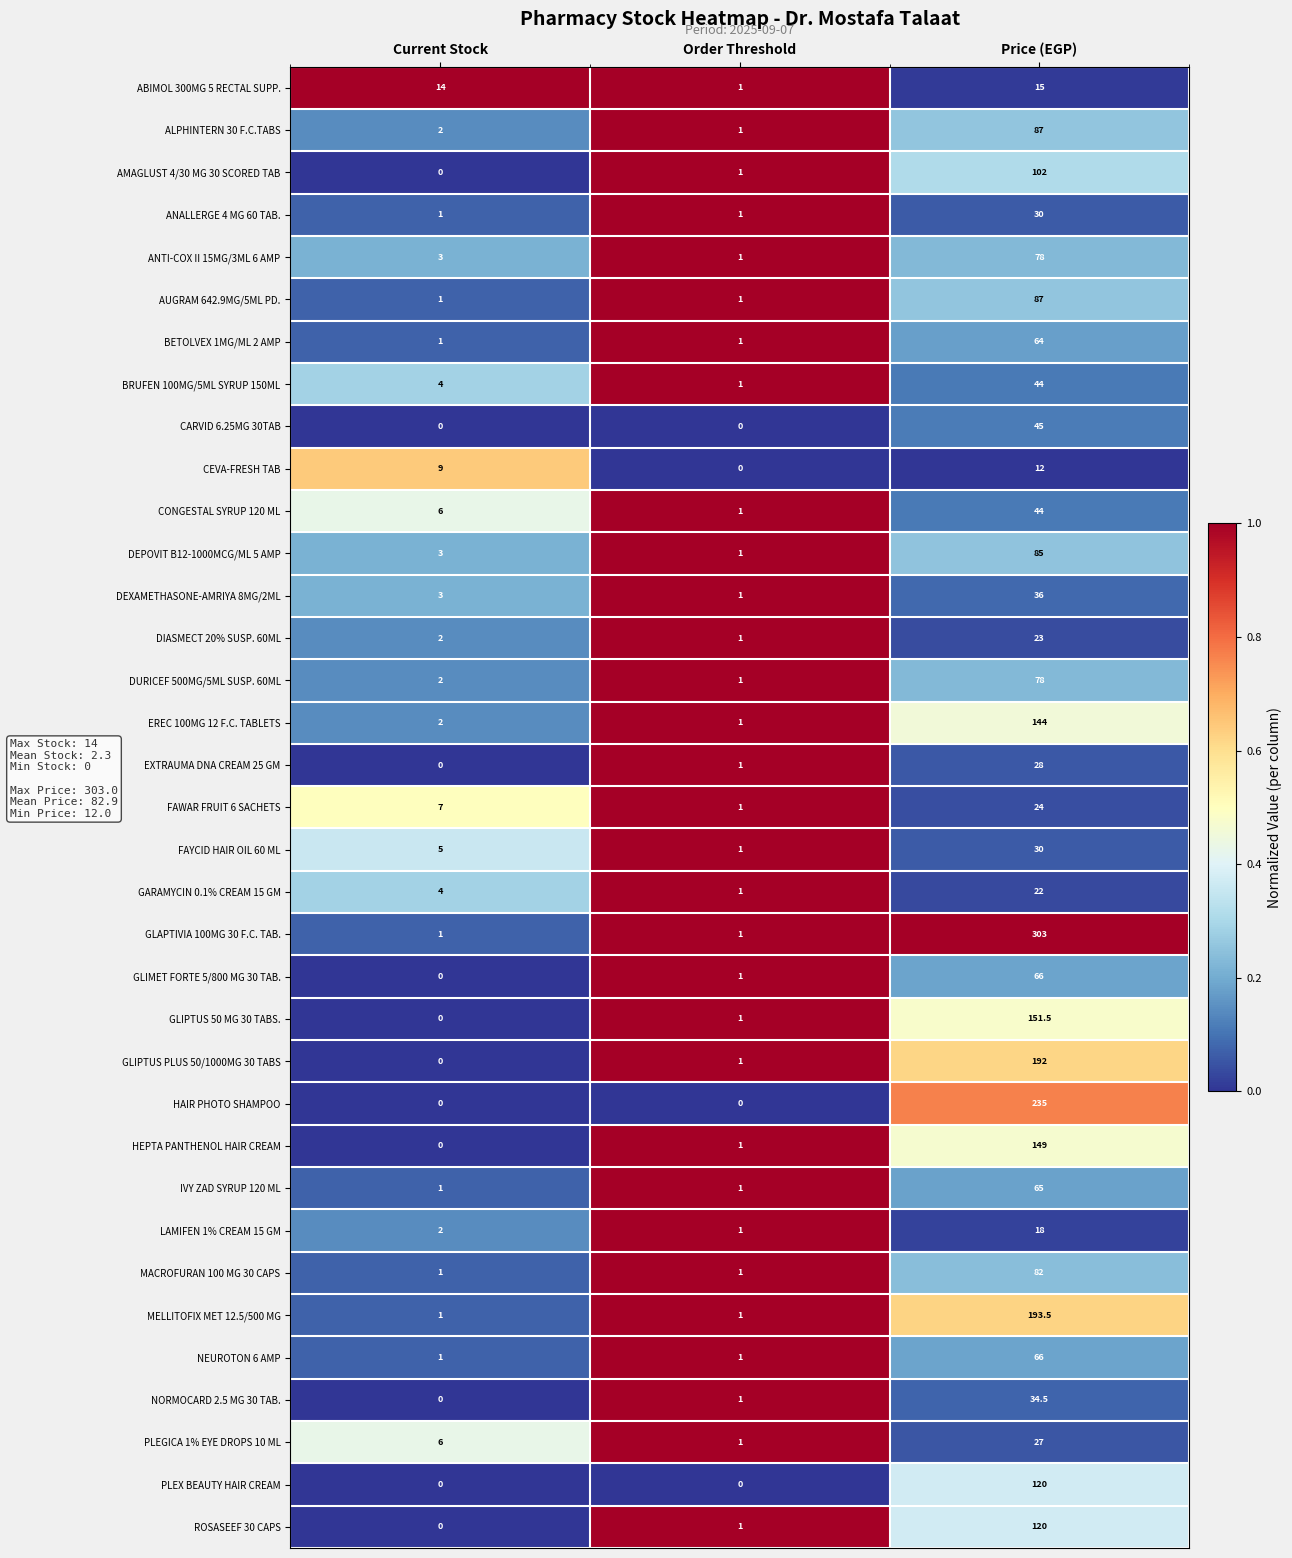

What is the spread (max minus min) of values at Current Stock?

14.0